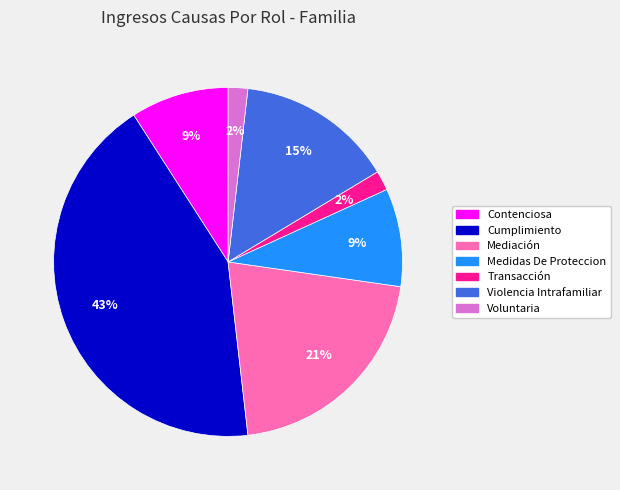

Does Violencia Intrafamiliar account for over 50% of the chart?

No